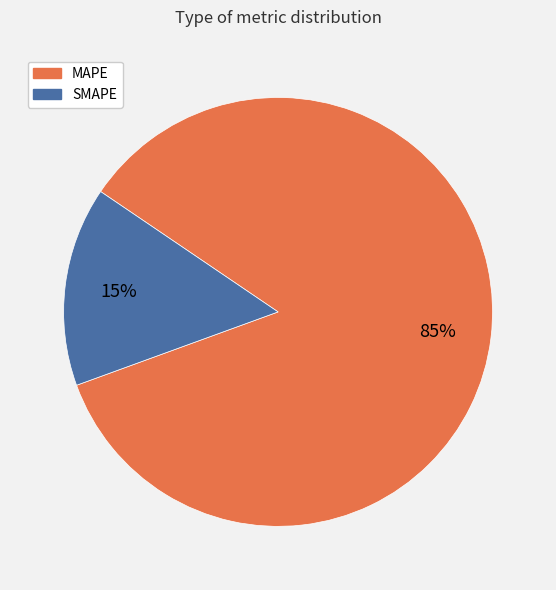

To the nearest percent, what is the difference between the largest and smallest slice percentages?

70%